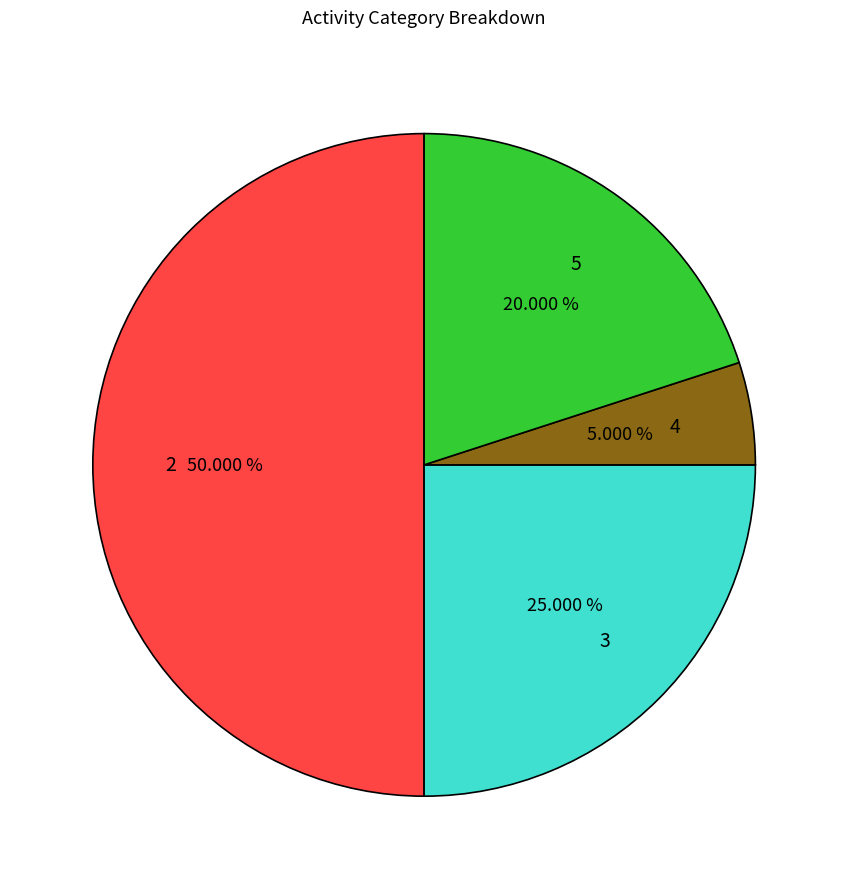

What is the total percentage of 2 and 5?

70.0%